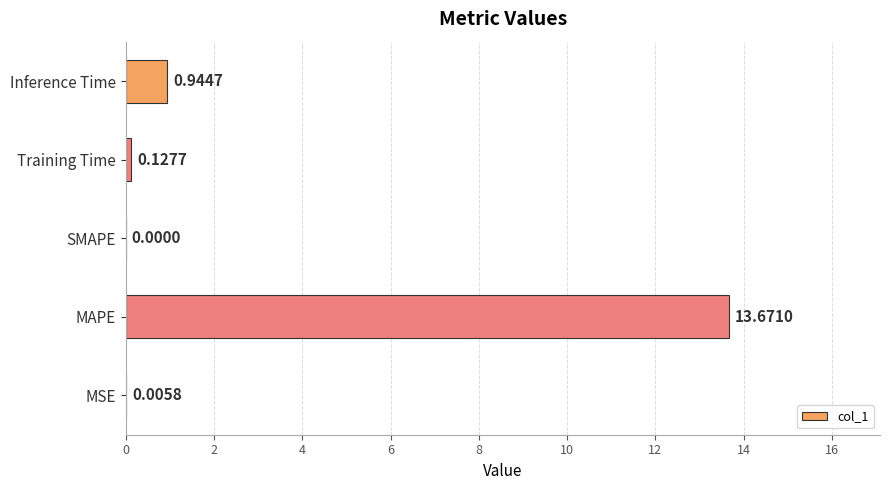

Which category has the highest value across all series?

MAPE